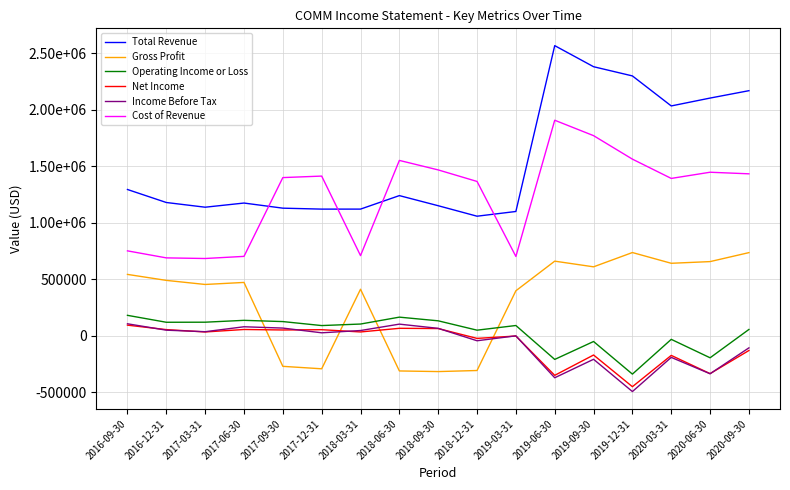

True or false: Net Income has more than 0 points higher than both neighbors.

True